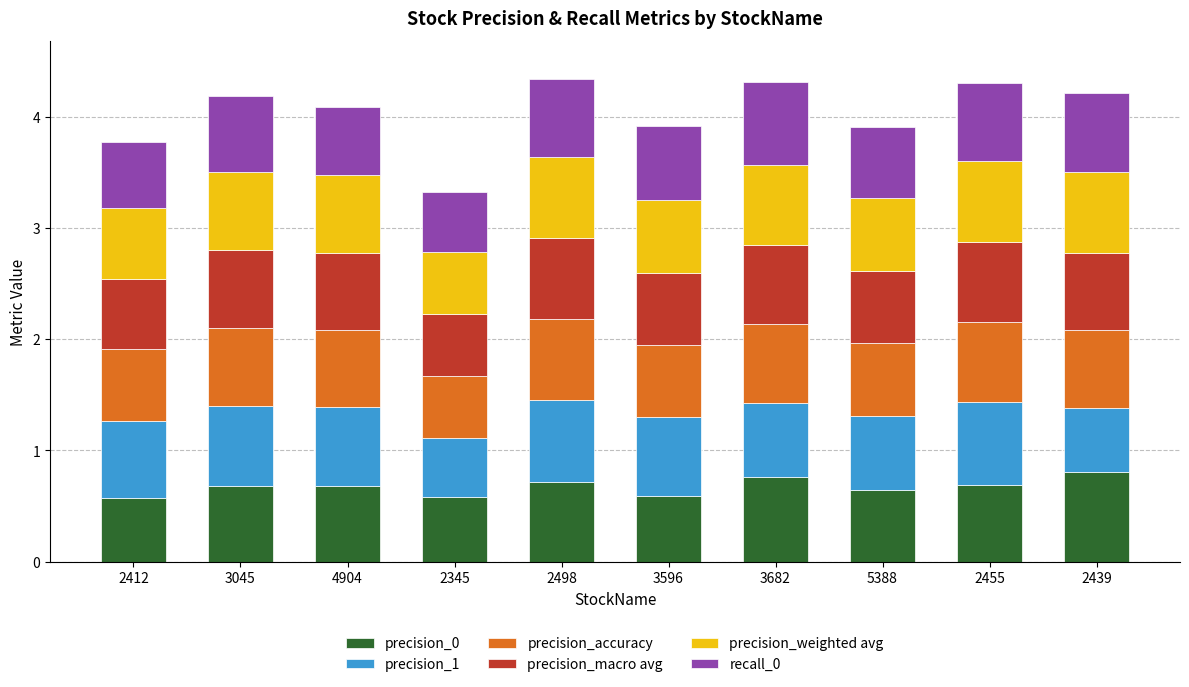

What is the average value of the precision_0 series?

0.7